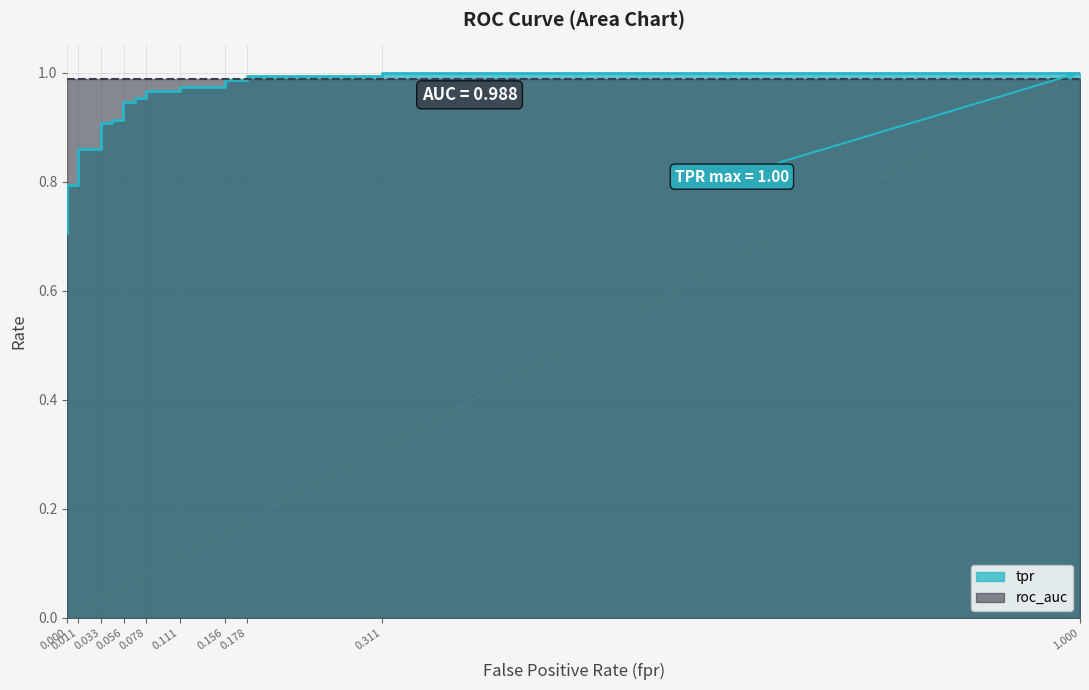

At how many categories does at least one series exceed 0?

28